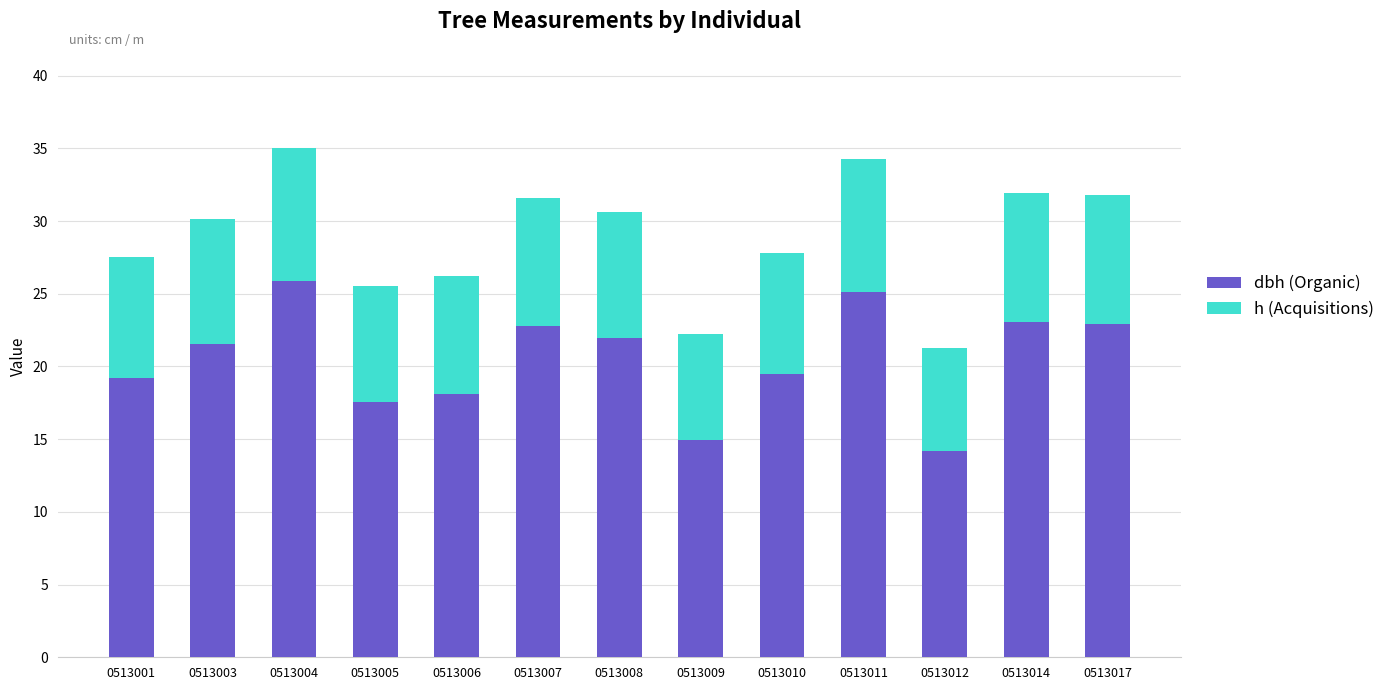

What is the total value across all series at 0513003?

30.2